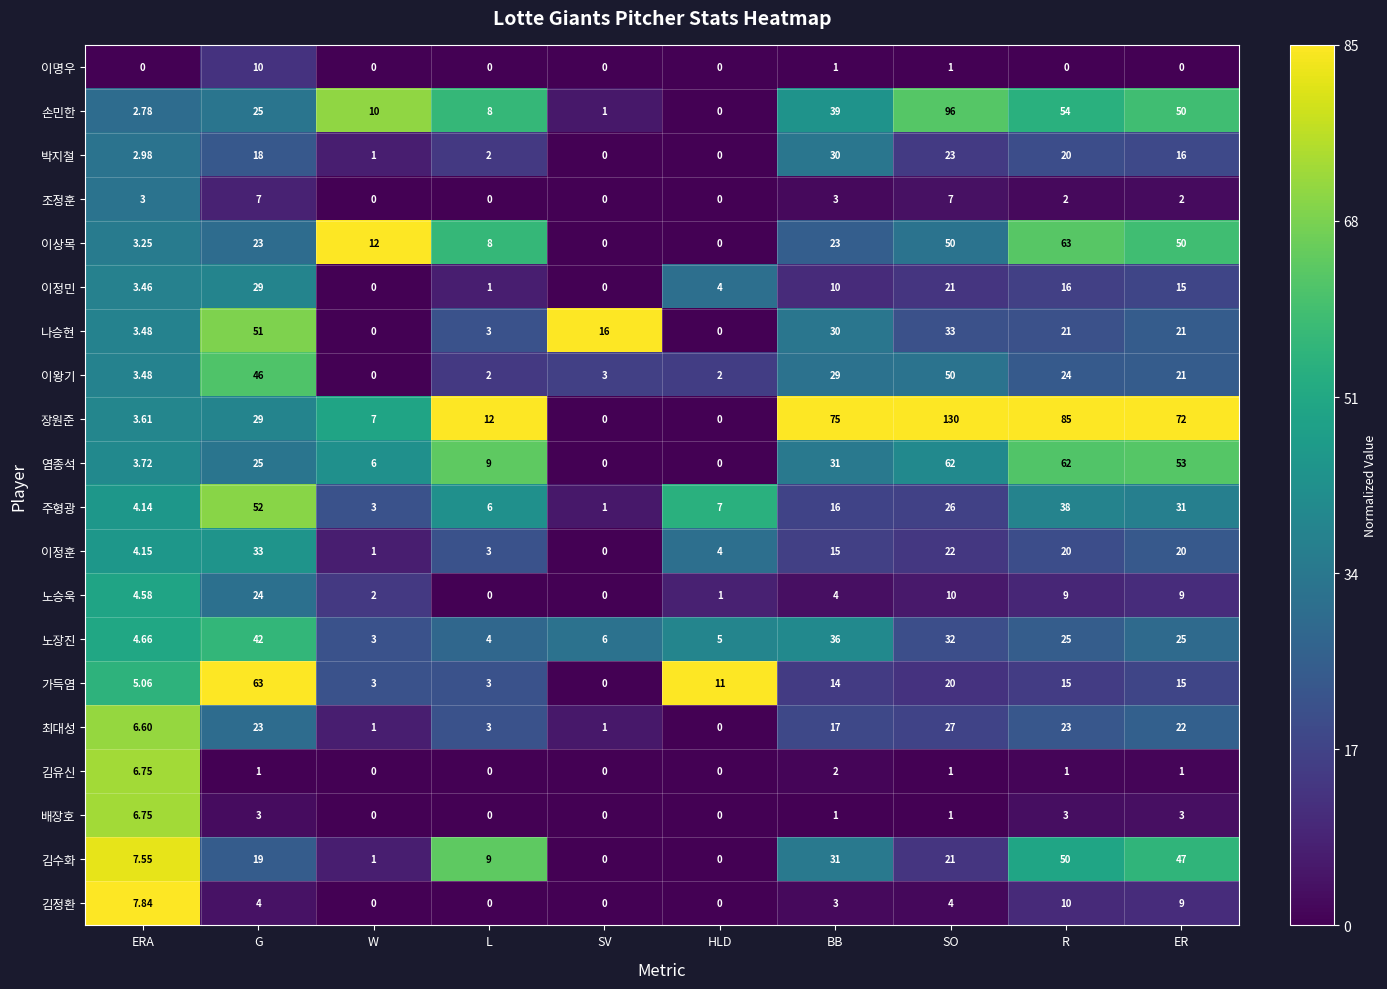

At which label does 최대성 first exceed 17?

G